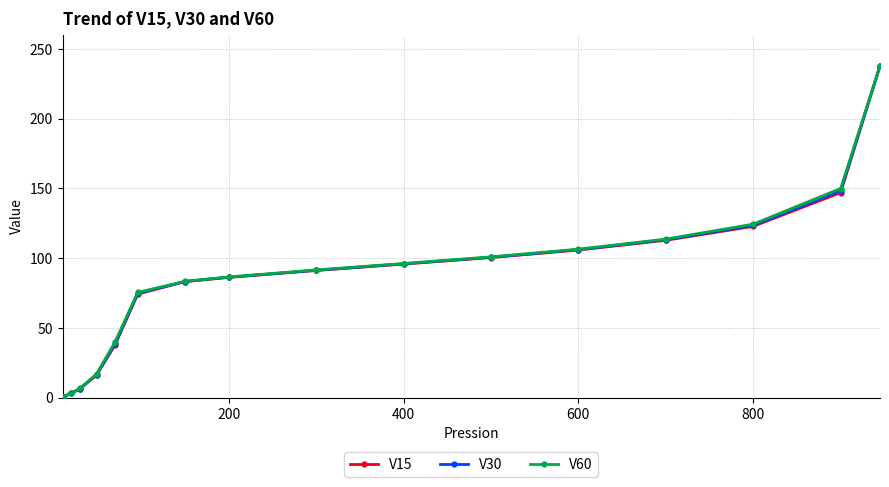

What is the value of the V30 point at the 14th from the left?

123.5